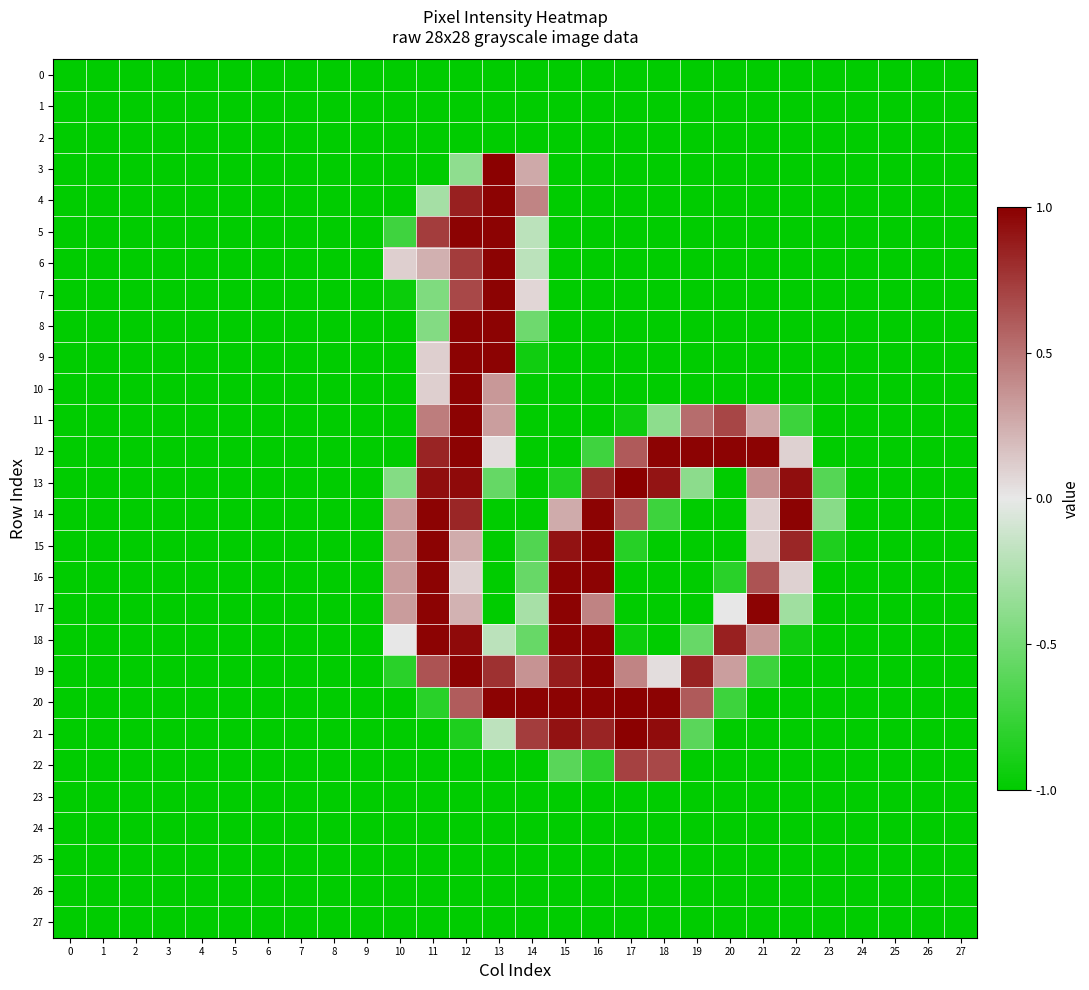

What is the maximum value shown in the chart?

1.0